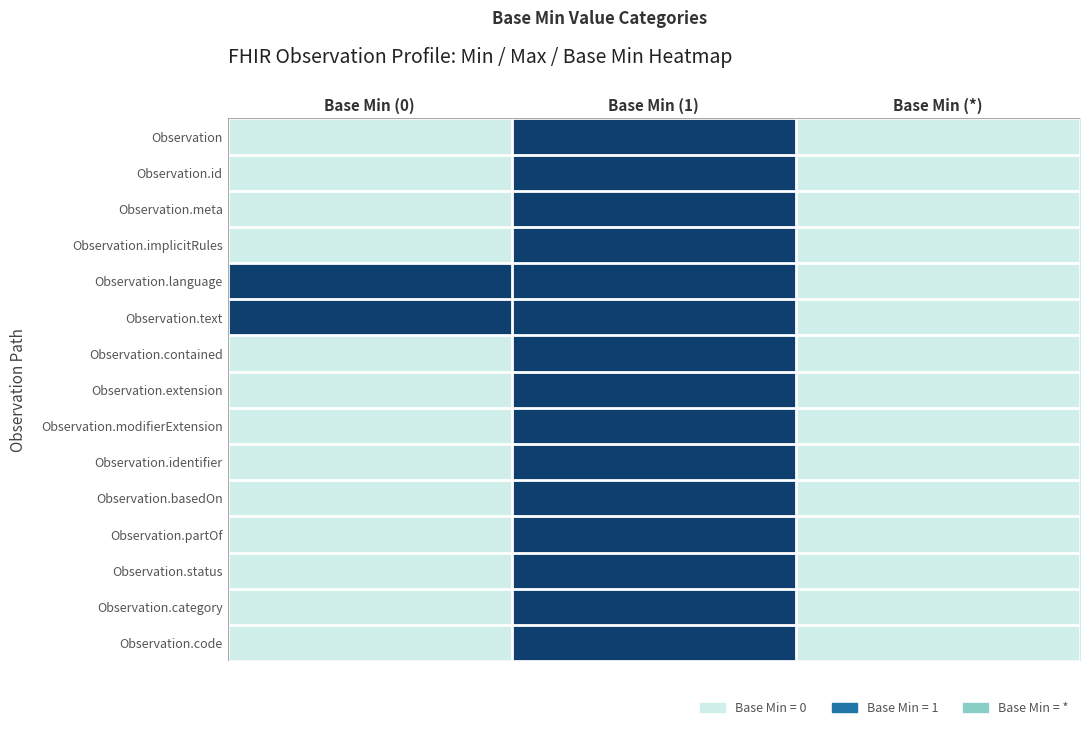

Rank the series at Base Min (0) from lowest to highest value.

Observation, Observation.id, Observation.meta, Observation.implicitRules, Observation.contained, Observation.extension, Observation.modifierExtension, Observation.identifier, Observation.basedOn, Observation.partOf, Observation.status, Observation.category, Observation.code, Observation.language, Observation.text